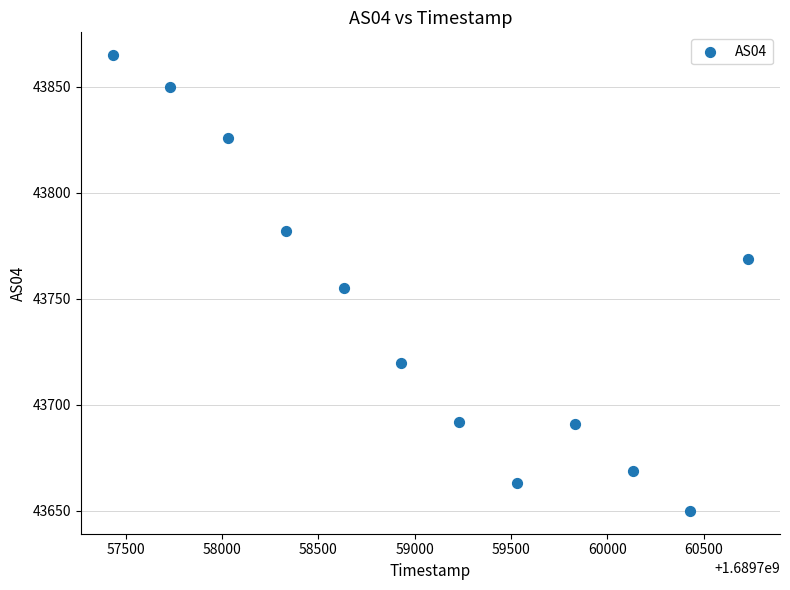

What is the range of Y values (max minus min)?

215